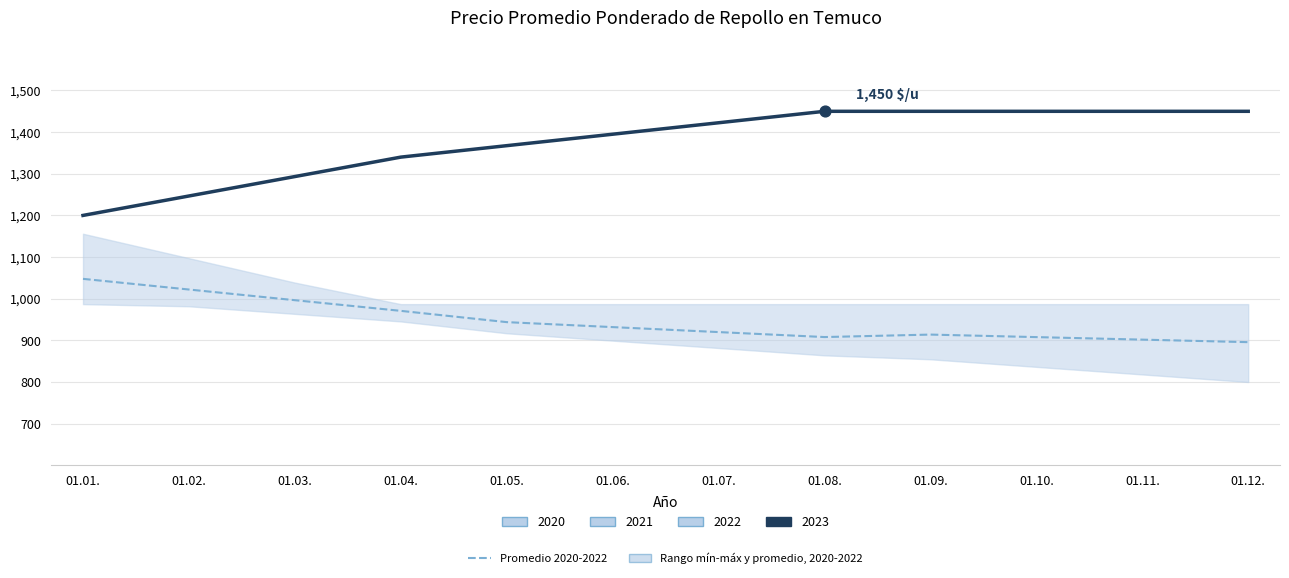

Between 01.10. and 01.08., which is larger?

01.08.